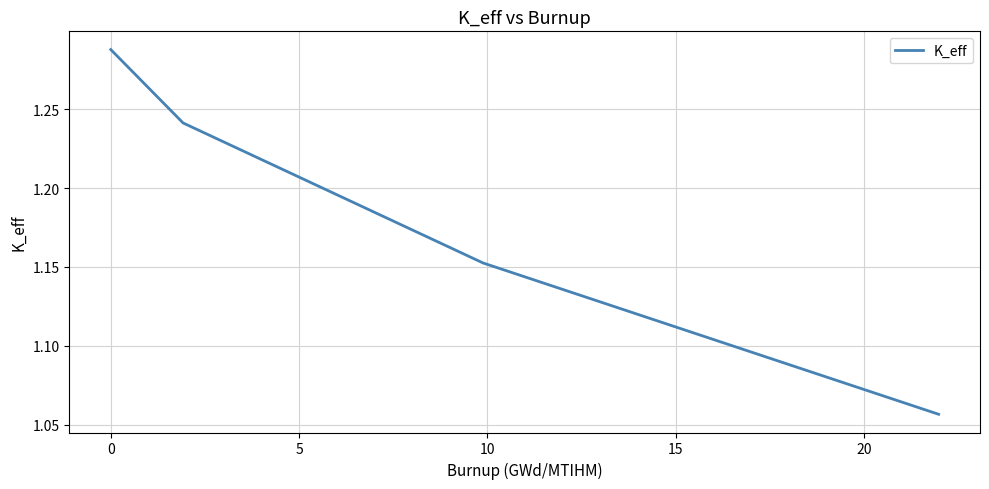

How many lines are shown in the chart?

1